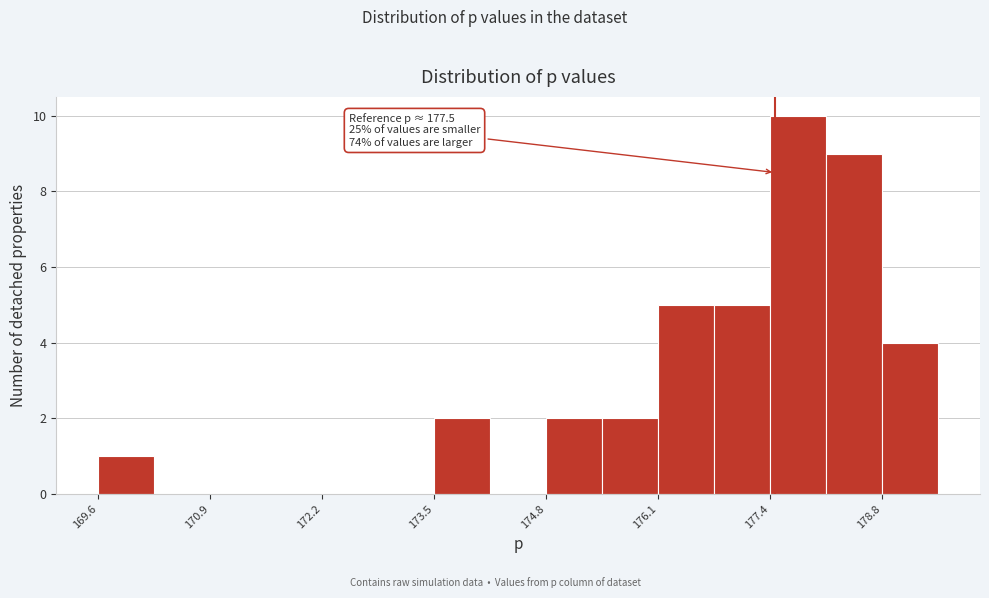

Around what value on the x-axis is the tallest bar? Give the approximate position of its centre, as read against the axis.

177.8